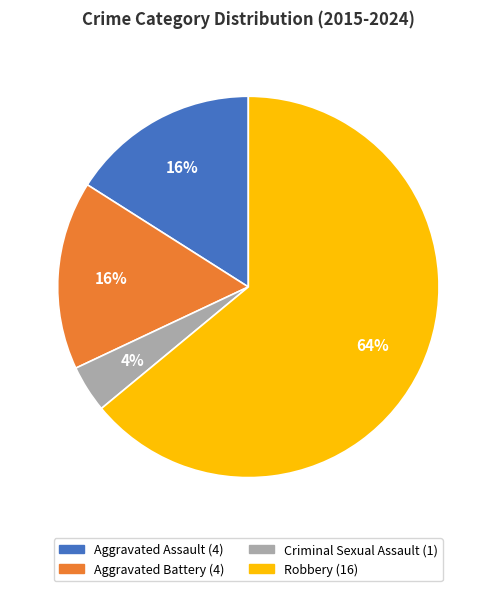

Which has a higher value, Robbery or Aggravated Assault?

Robbery